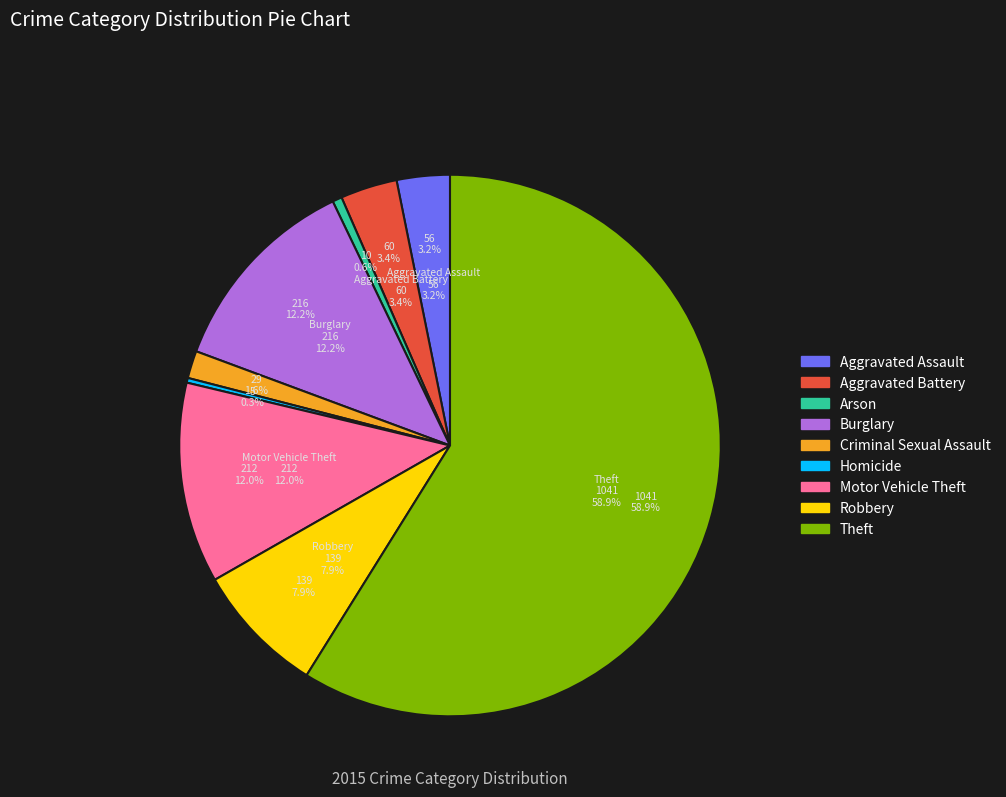

True or false: Robbery accounts for 8% of the total.

True